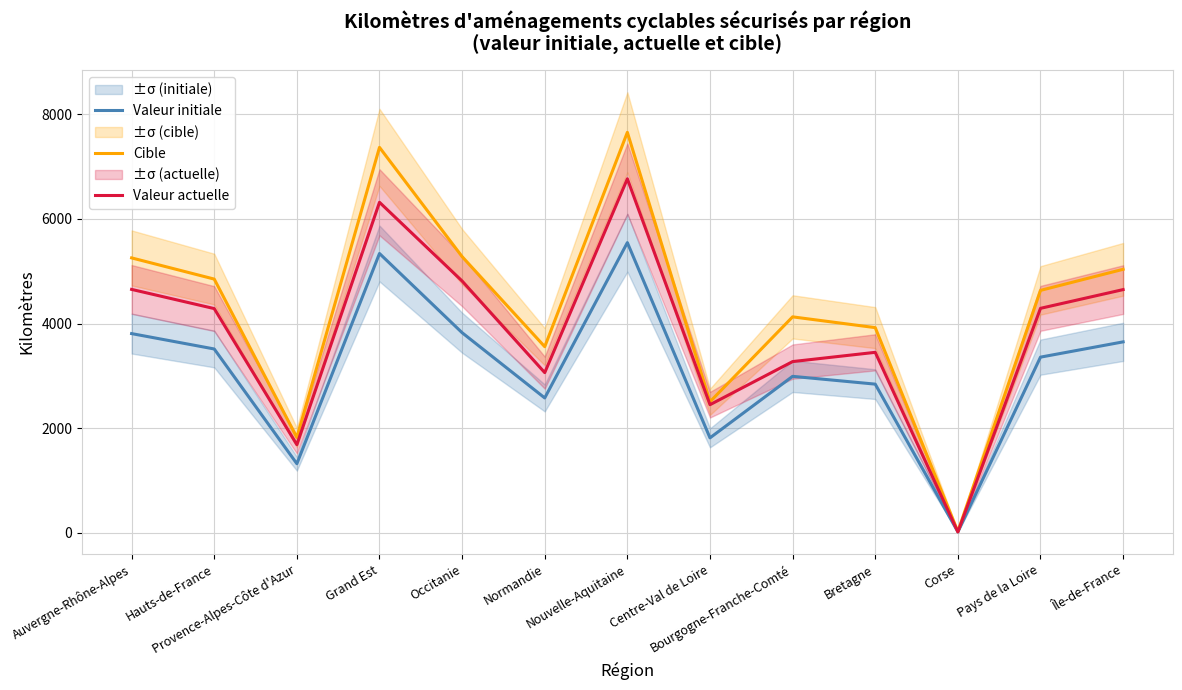

The value of Valeur actuelle at Bretagne is 3451. True or false?

True